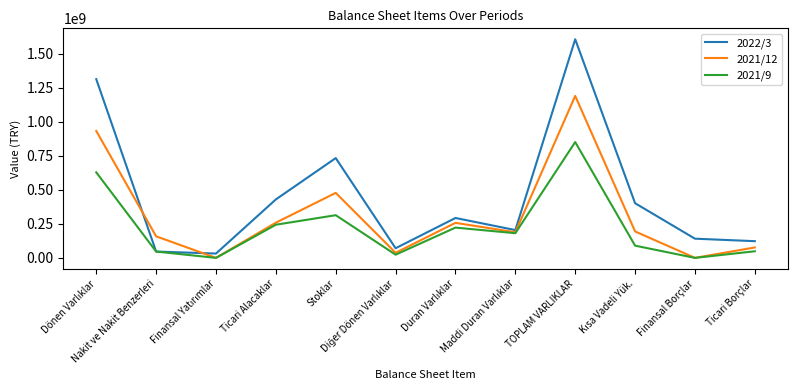

Which series has the largest total across all categories?

2022/3